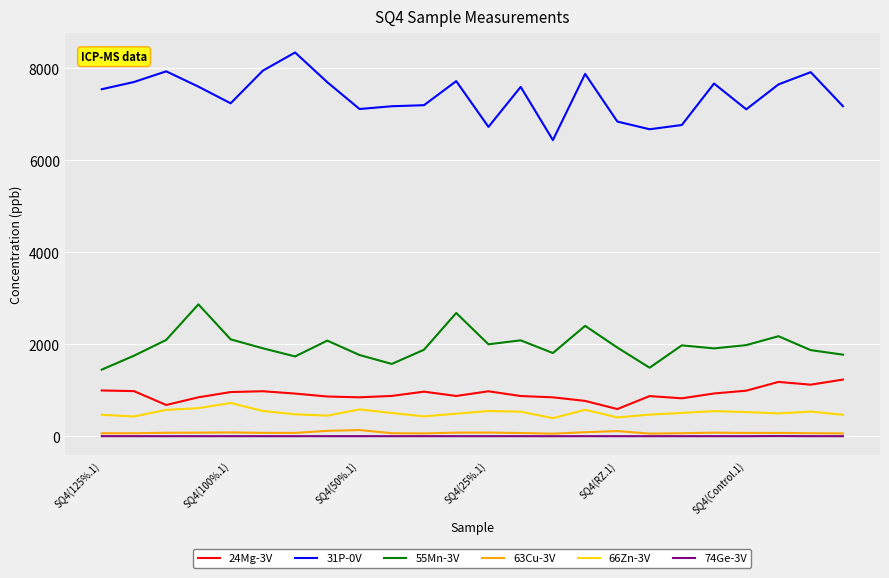

Which series has the widest spread of values?

31P-0V